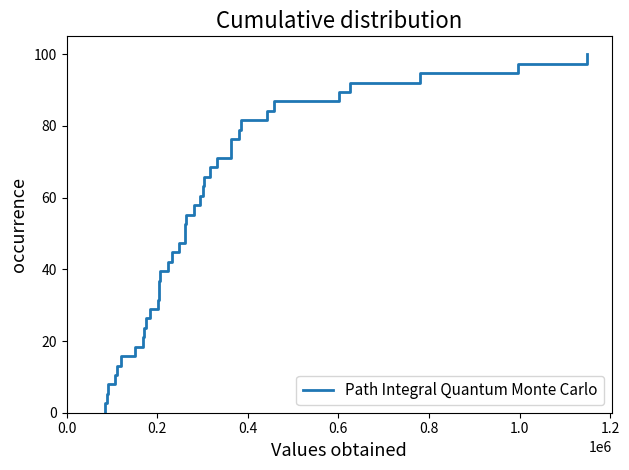

True or false: the data has more than 1 interior local peaks.

False